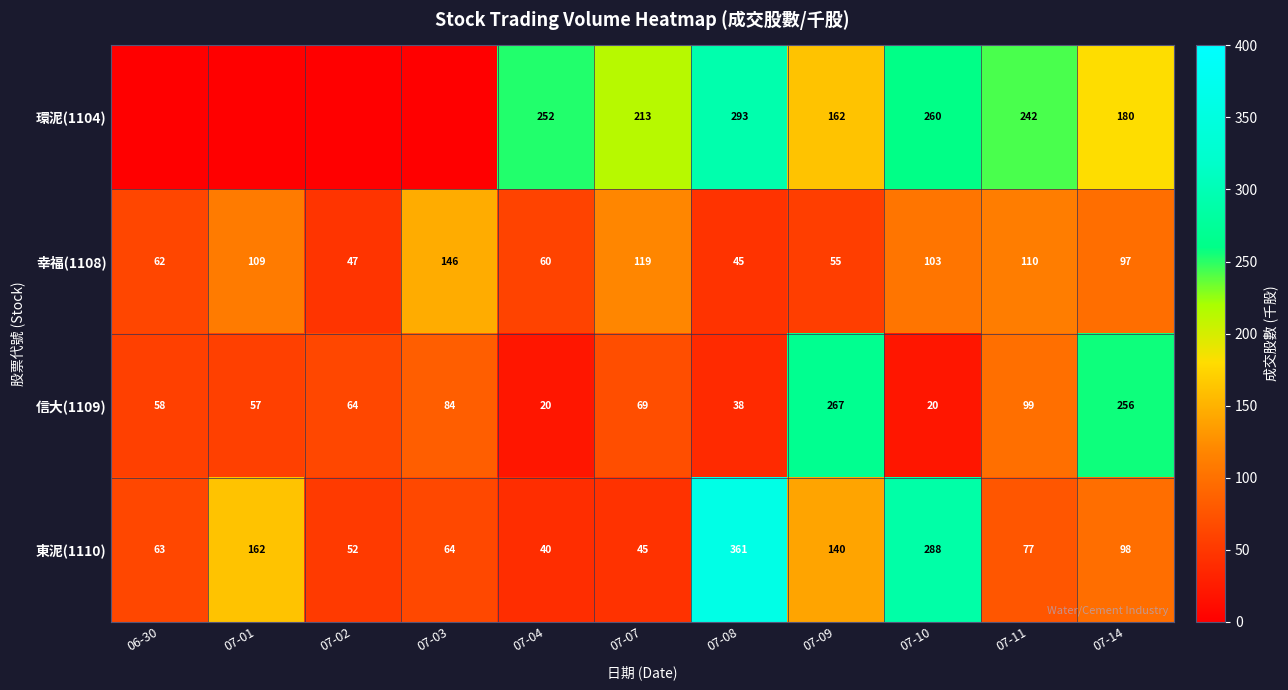

What is the average value of the 幸福(1108) series?

87